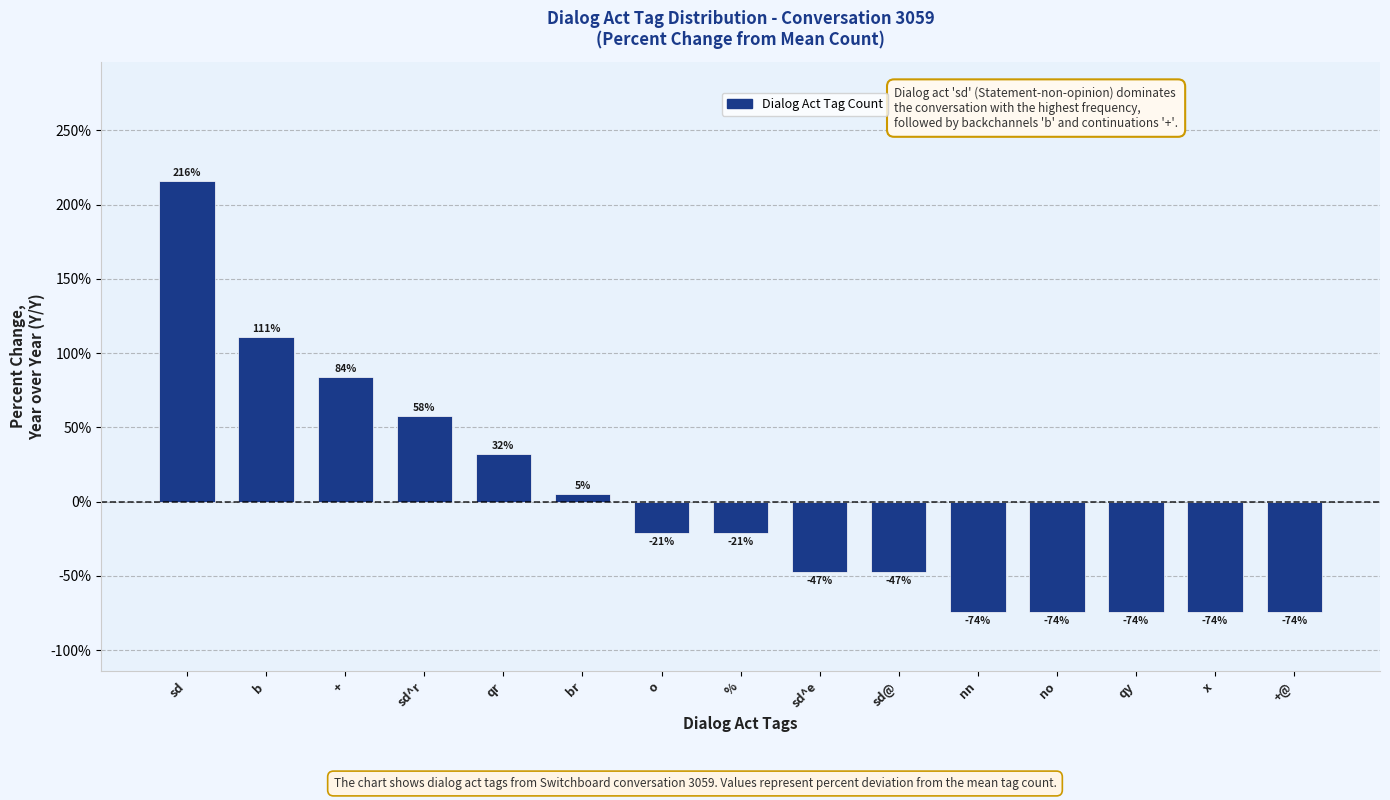

What is the value of the 2nd bar from the left?

111